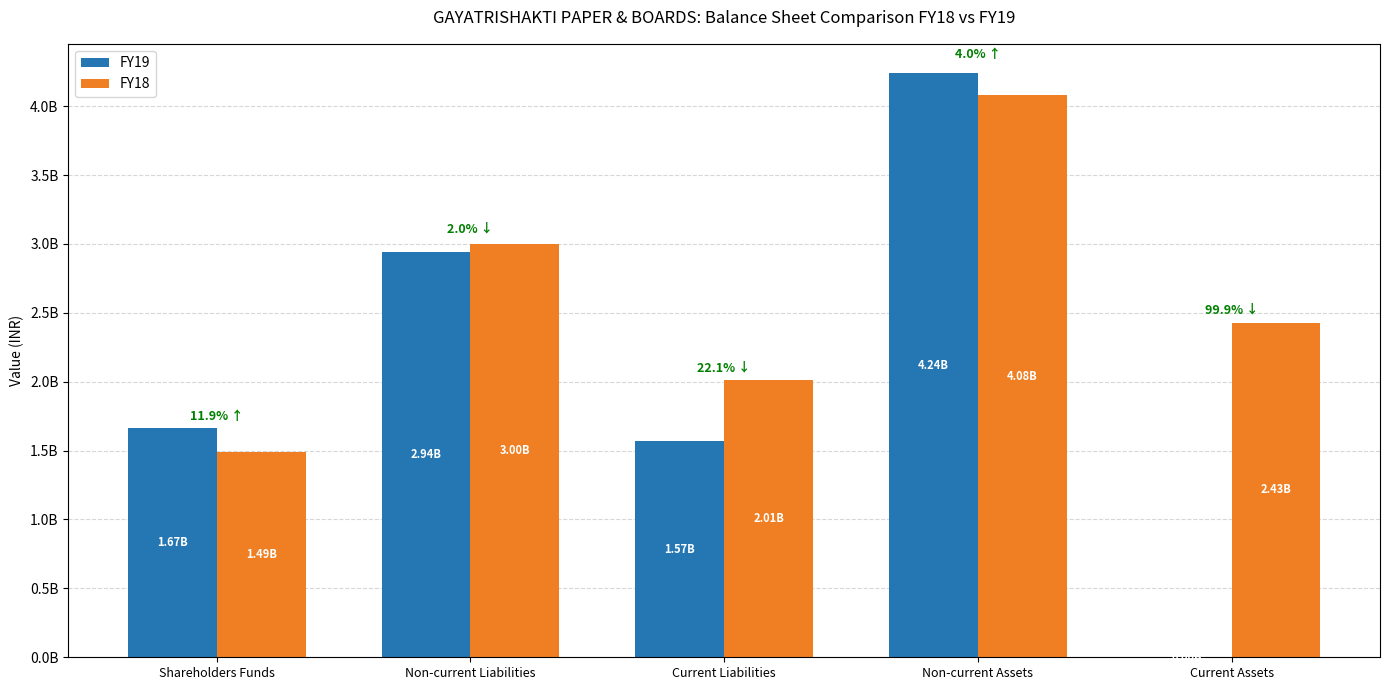

What is the total value across all series at Non-current Assets?

8318083071